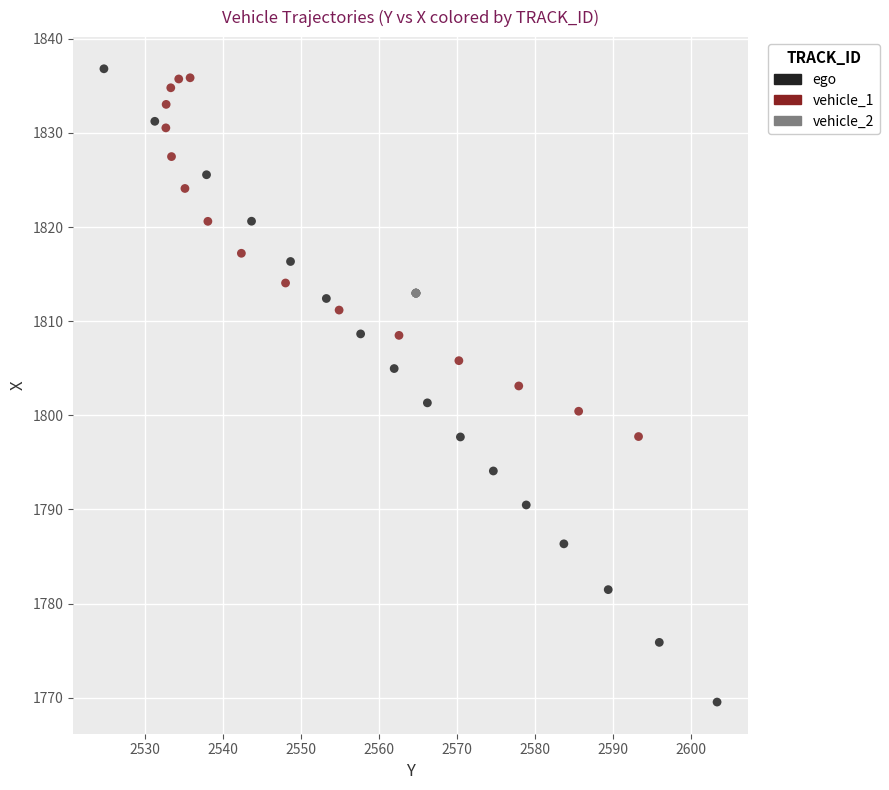

Which series contains the lowest Y value?

ego